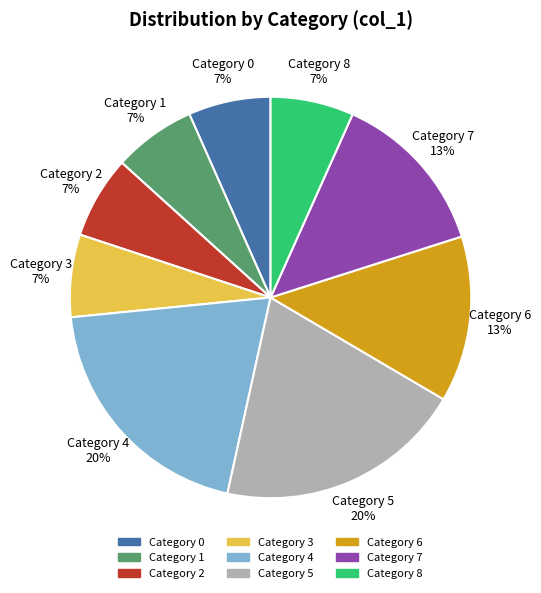

Is there any slice that represents more than half of the pie?

No